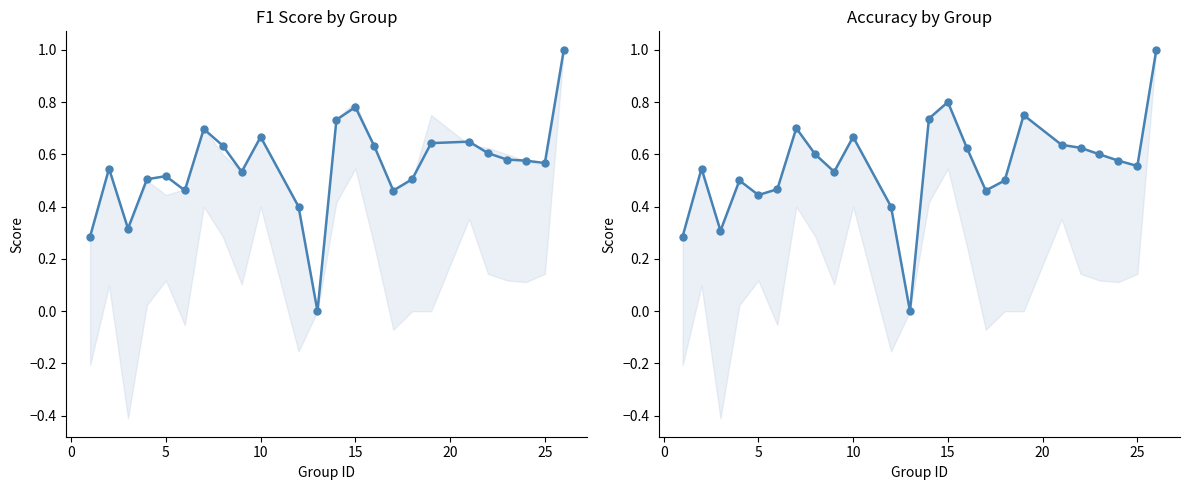

What is the maximum value shown in the chart?

1.0